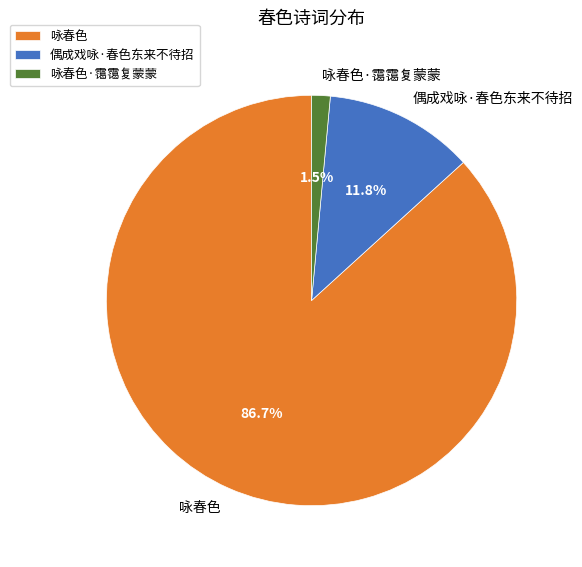

To the nearest percent, what is the difference between the 偶成戏咏·春色东来不待招 and 咏春色·霭霭复蒙蒙 slice percentages?

10%